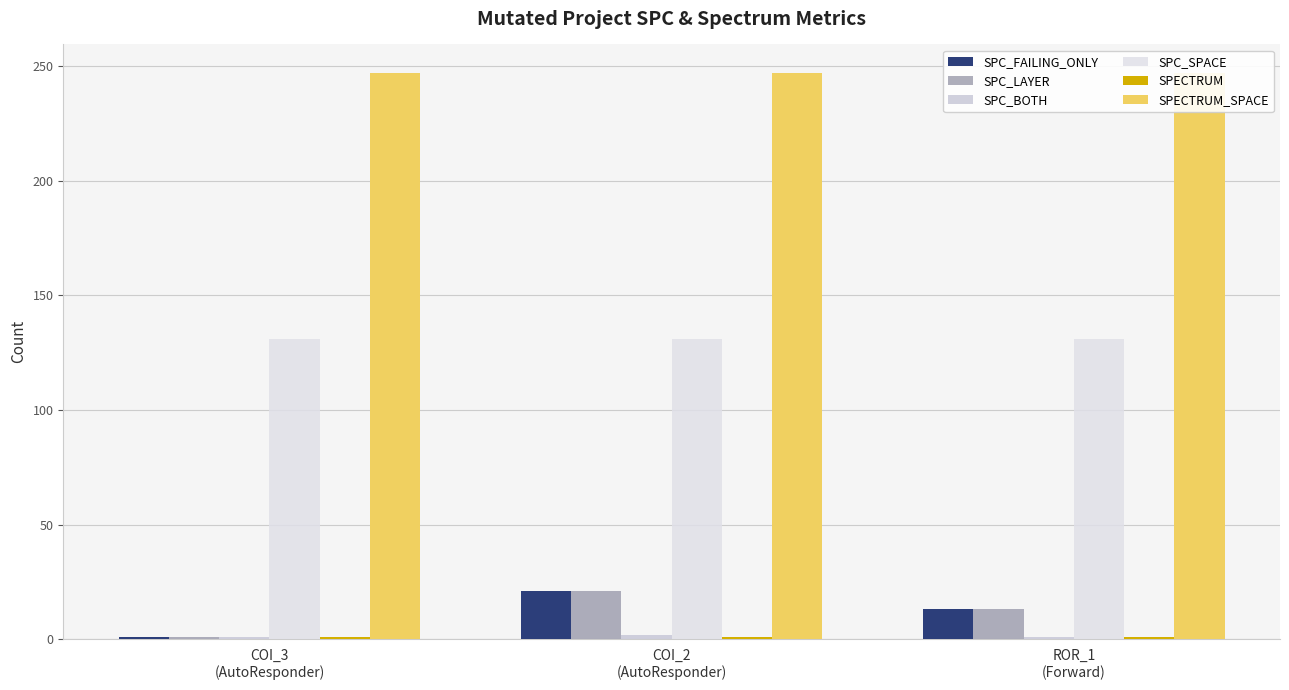

Count the number of data series in this chart.

6